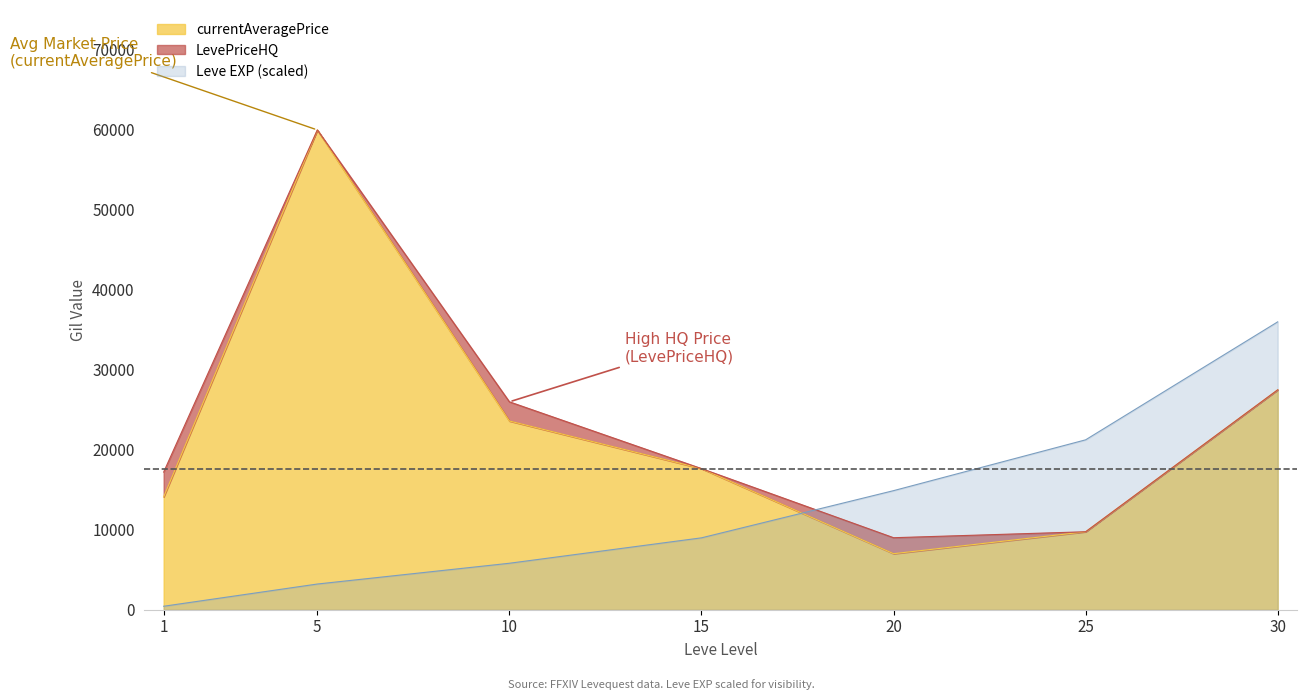

List the labels in order of currentAveragePrice value, smallest first.

20, 25, 1, 15, 10, 30, 5